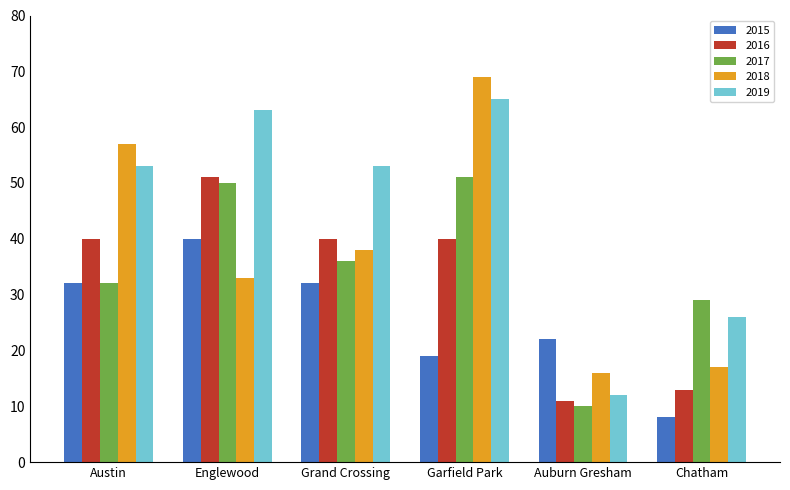

How many categories are shown in the chart?

6